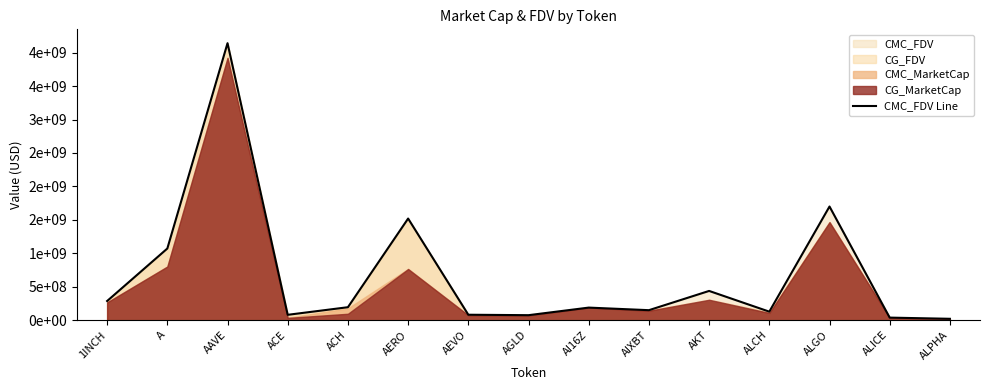

True or false: the data shows 17483614.7 at ALICE.

False